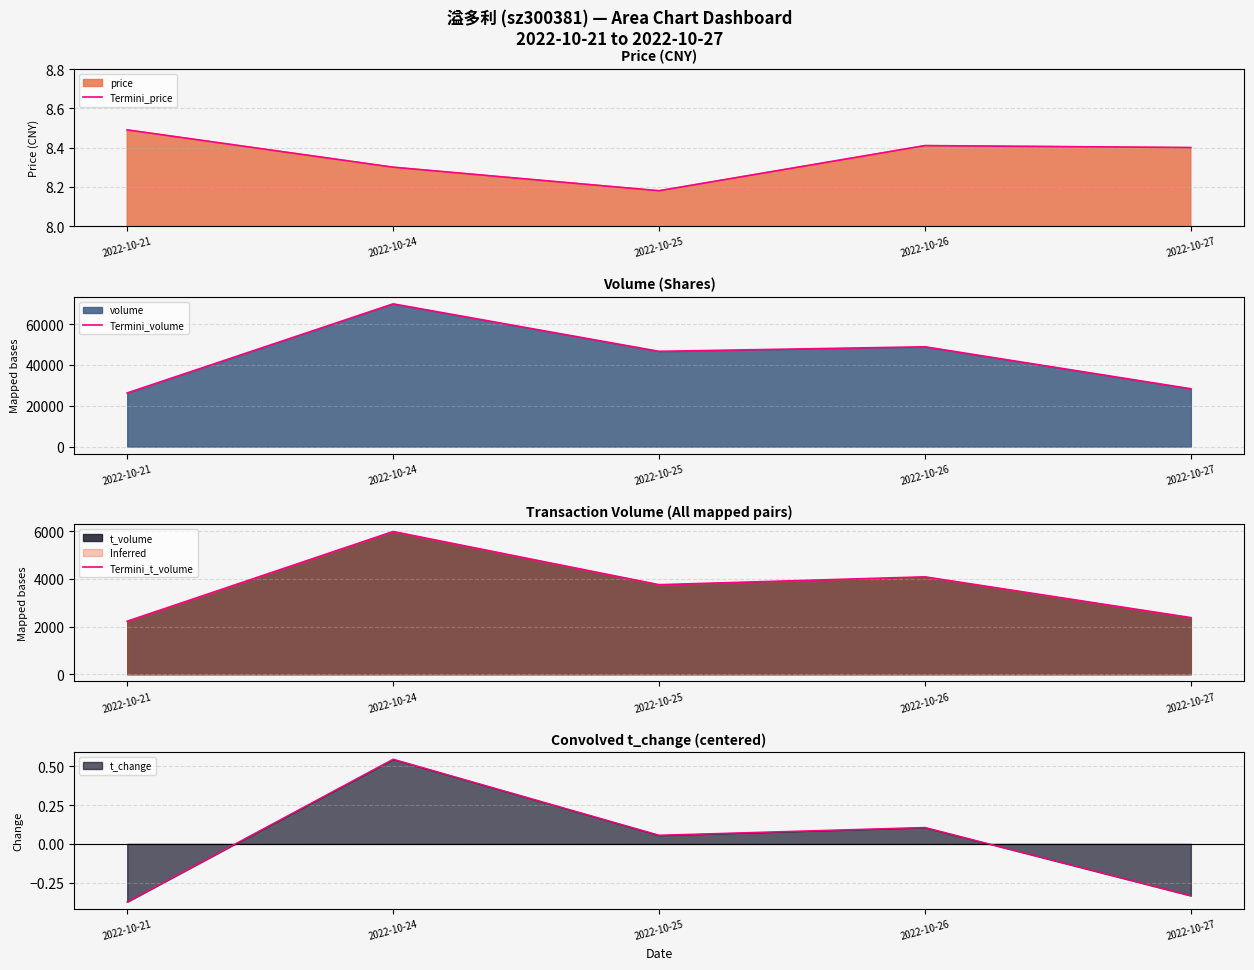

What is the difference between the highest and lowest values at 2022-10-25?

46671.8